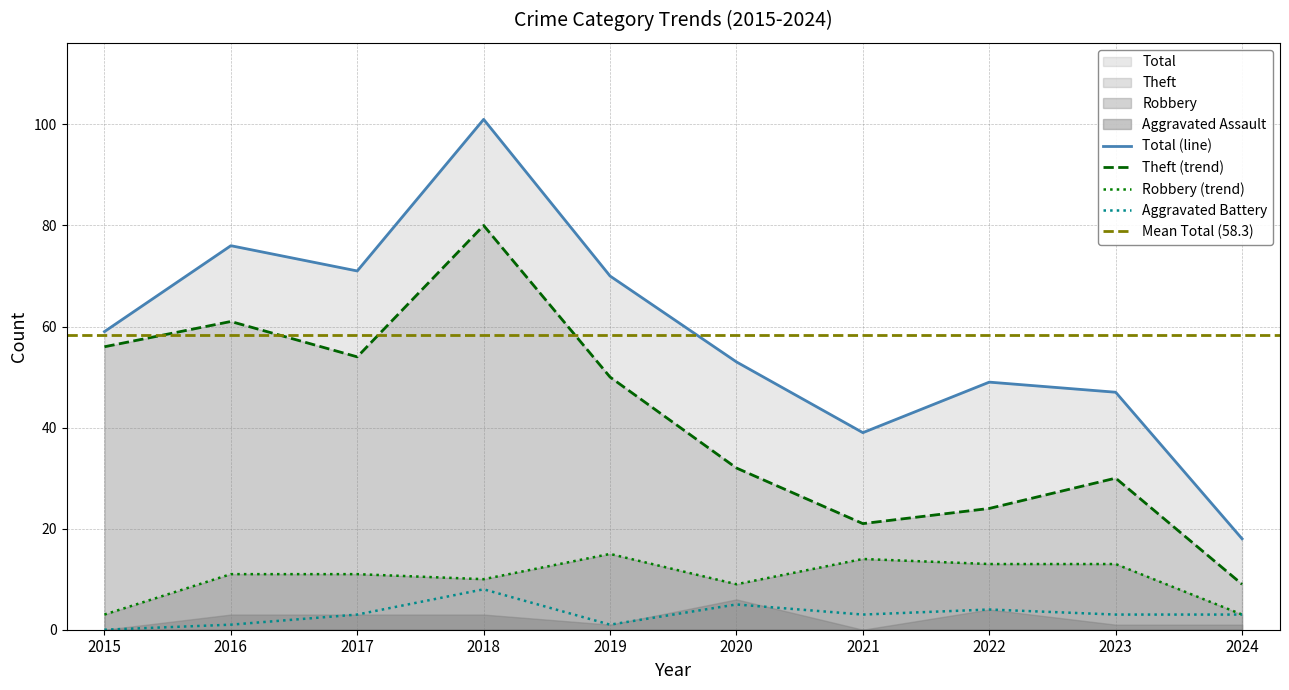

Reading left to right, extract all data points from this chart.

Total: 2015=59	2016=76	2017=71	2018=101	2019=70	2020=53	2021=39	2022=49	2023=47	2024=18
Theft: 2015=56	2016=61	2017=54	2018=80	2019=50	2020=32	2021=21	2022=24	2023=30	2024=9
Robbery: 2015=3	2016=11	2017=11	2018=10	2019=15	2020=9	2021=14	2022=13	2023=13	2024=3
Aggravated Battery: 2015=0	2016=1	2017=3	2018=8	2019=1	2020=5	2021=3	2022=4	2023=3	2024=3